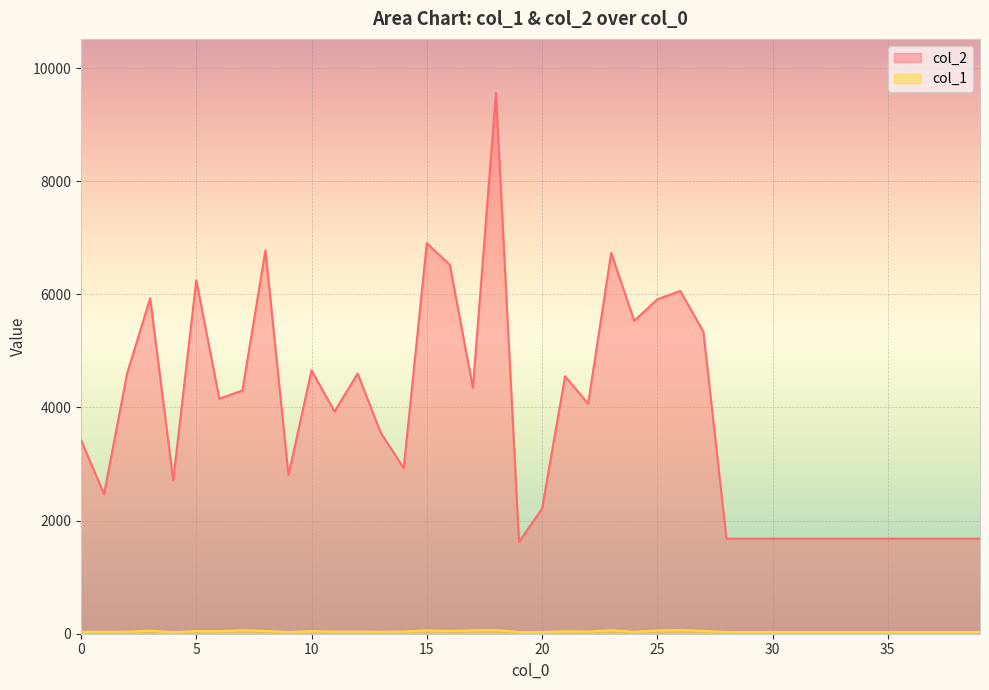

The col_2 series shows 6905 at 15. True or false?

True